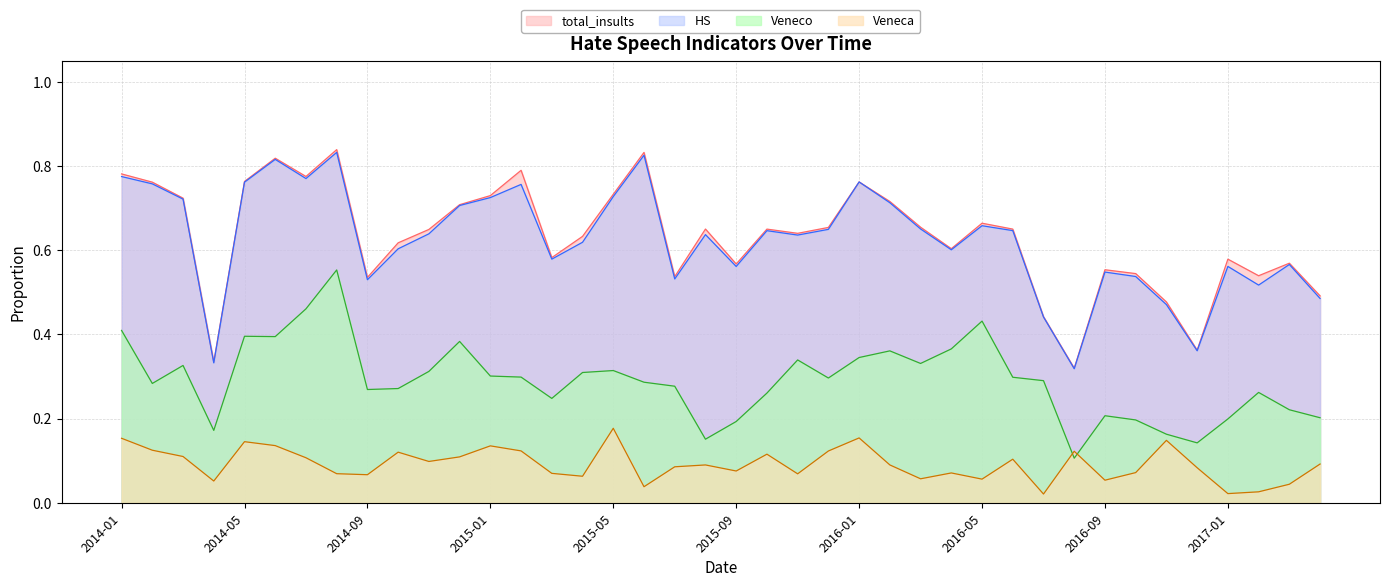

The total_insults series shows 0.1 at 2016-12. True or false?

False